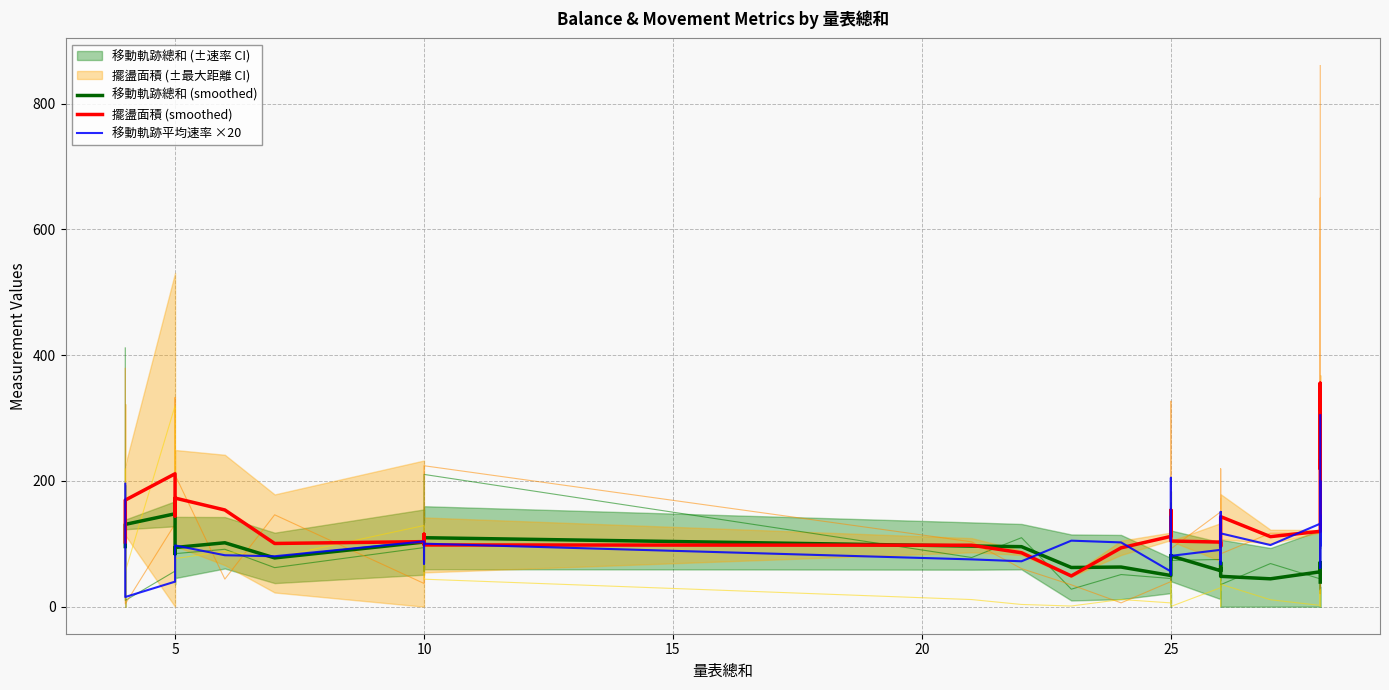

Does the chart display data point markers on the line(s)?

No